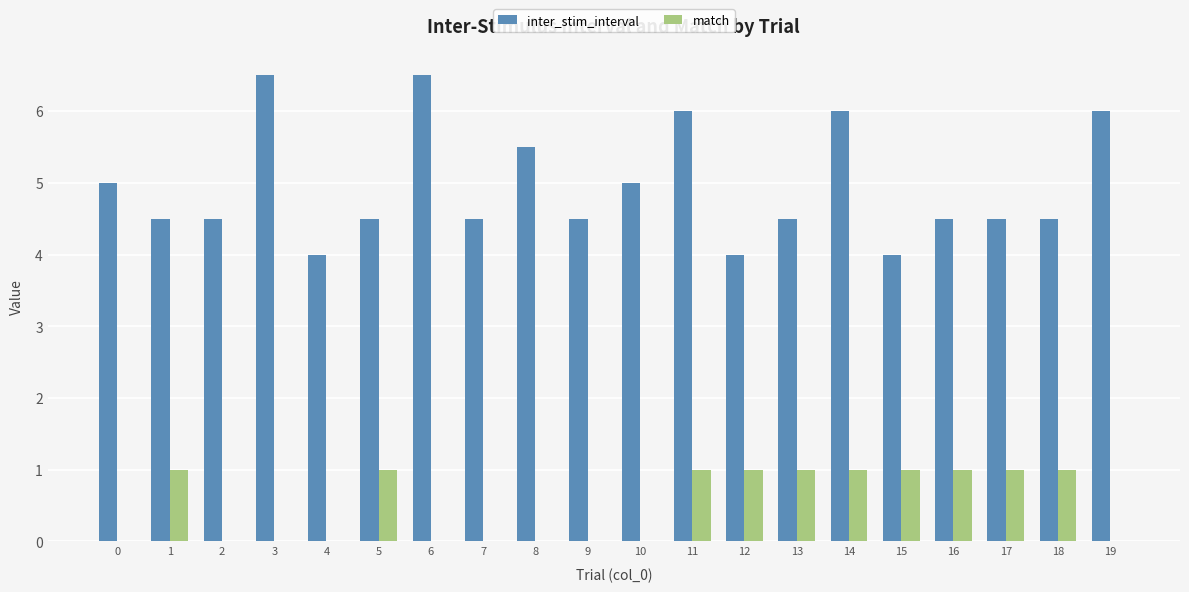

True or false: inter_stim_interval has a value of 6.0 at 14.

True